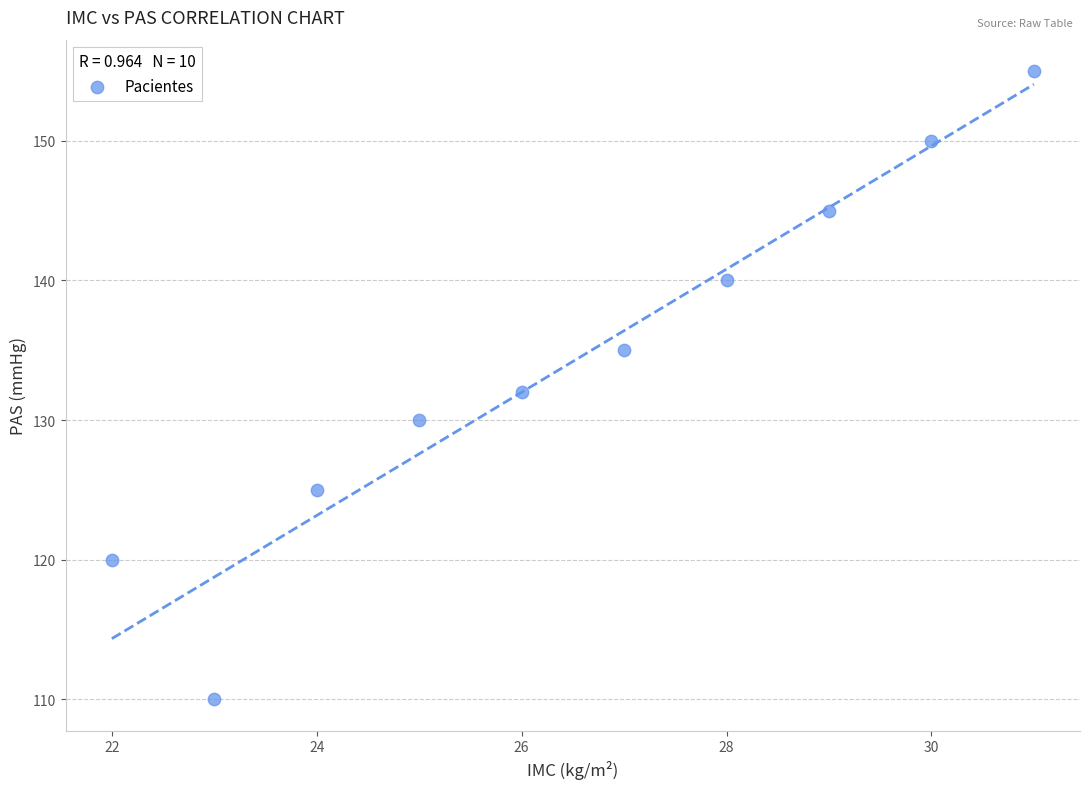

What is the range of X values (max minus min)?

9